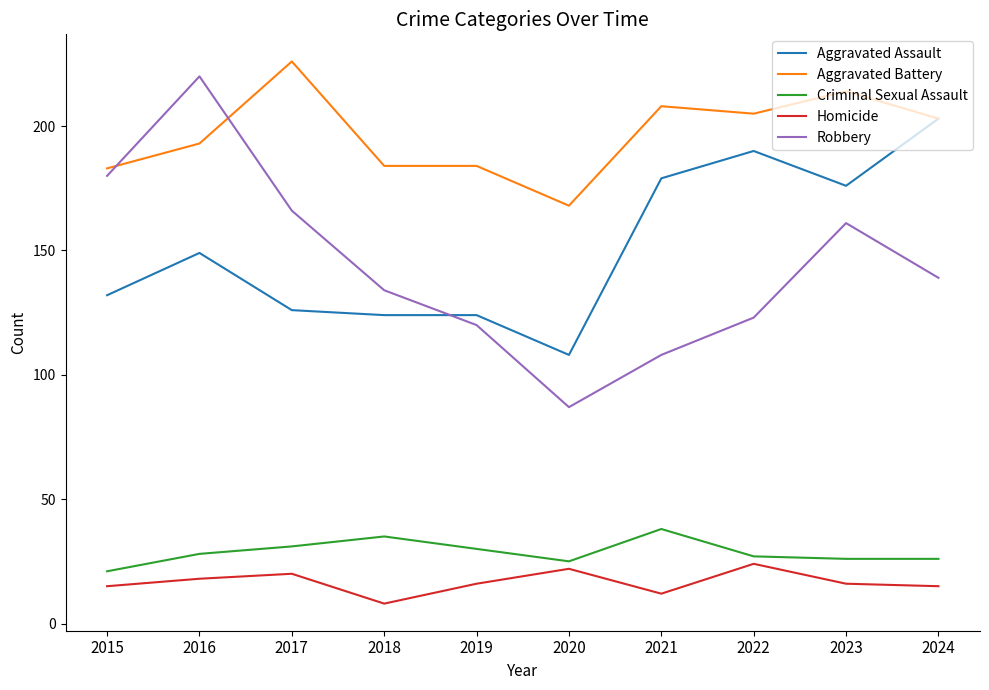

True or false: Homicide has a value of 16 at 2023.

True